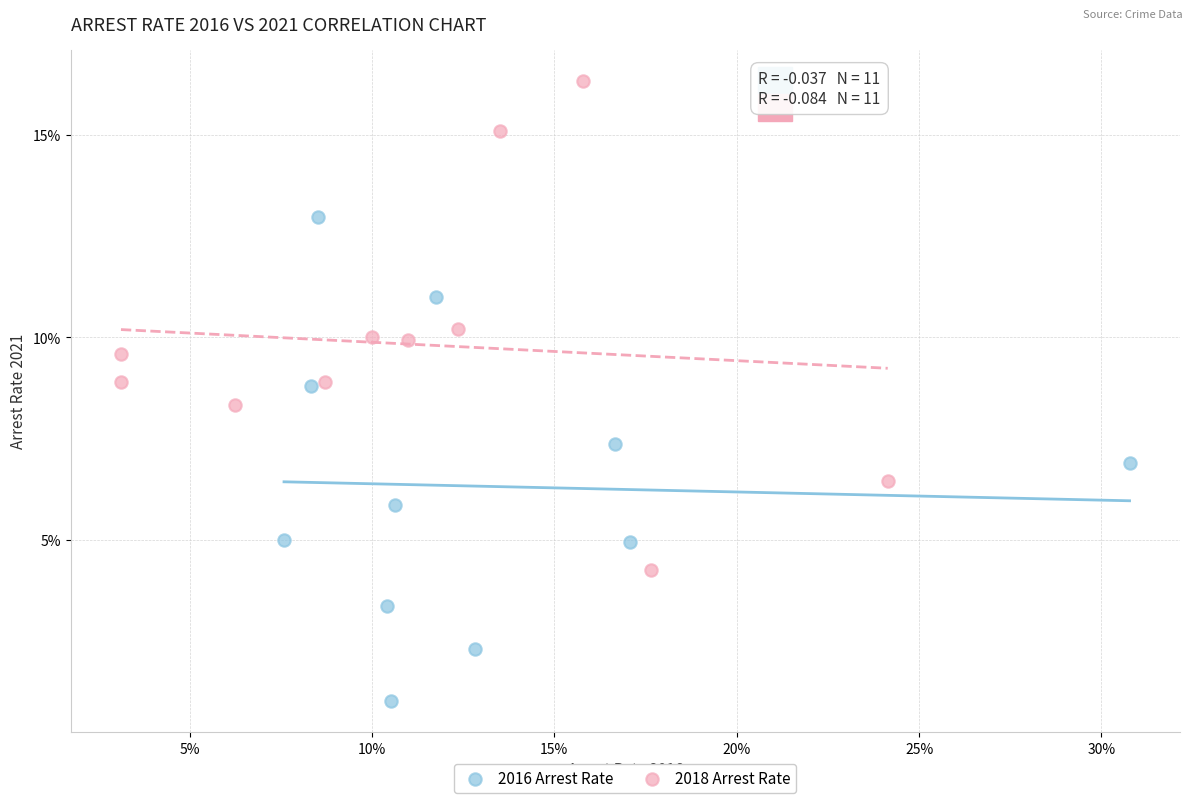

What are all the series names shown in the legend?

2016 Arrest Rate, 2018 Arrest Rate